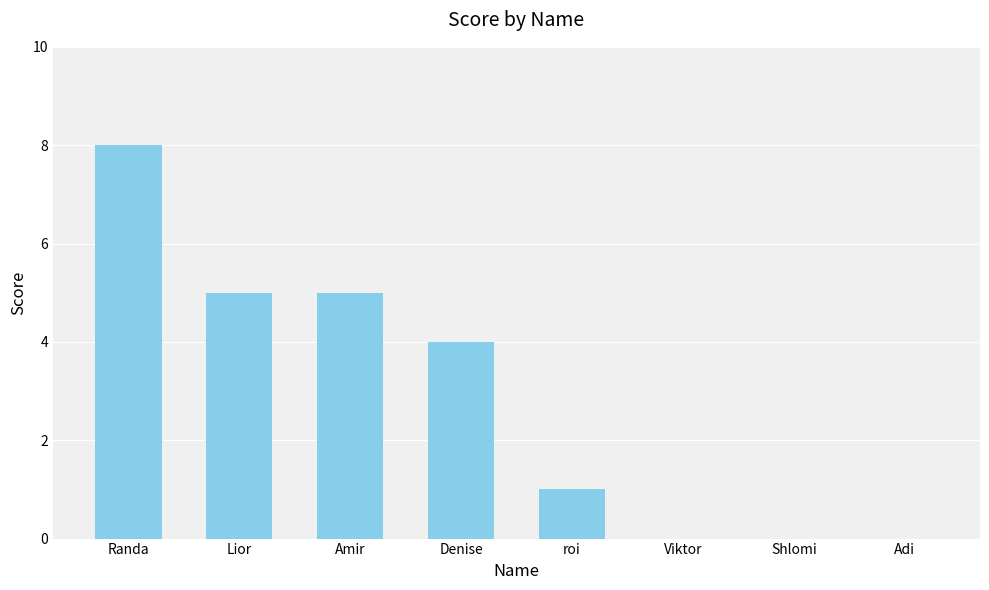

What is the approximate value at Denise?

4